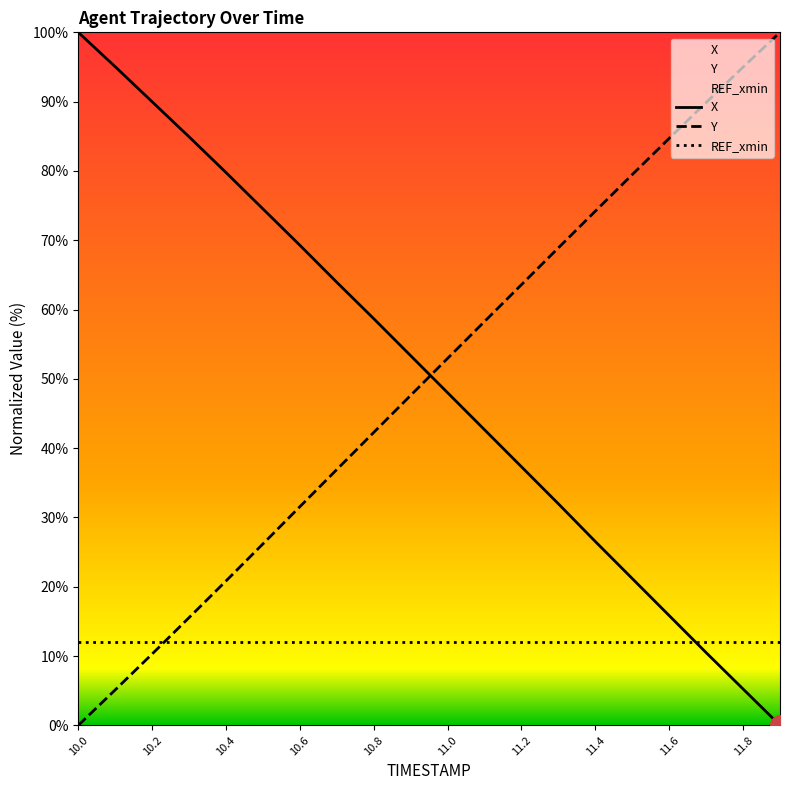

Which series has the largest total across all categories?

X